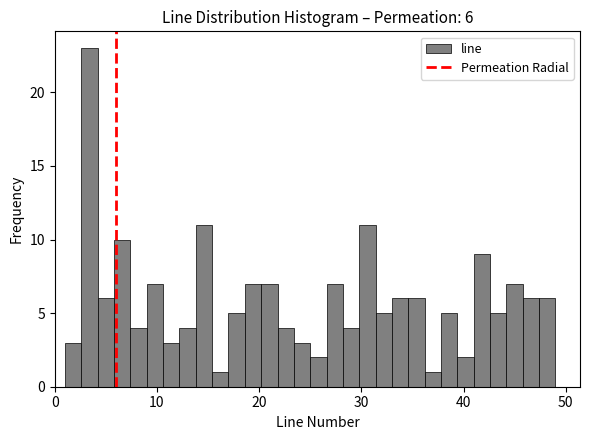

Around what value on the x-axis is the tallest bar? Give the approximate position of its centre, as read against the axis.

3